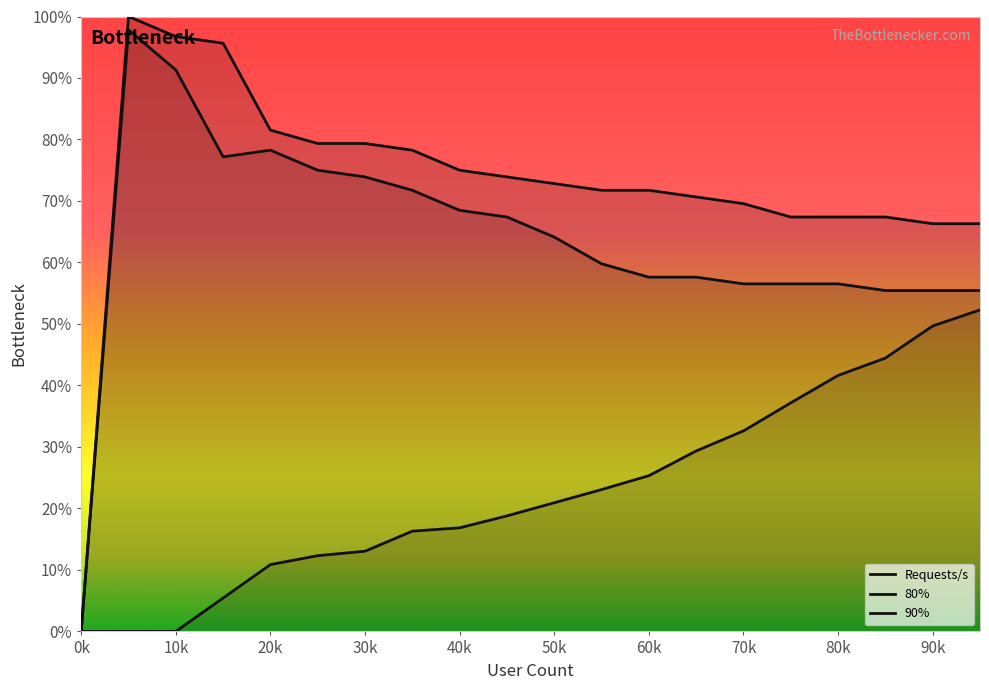

How many distinct data groups are displayed?

3